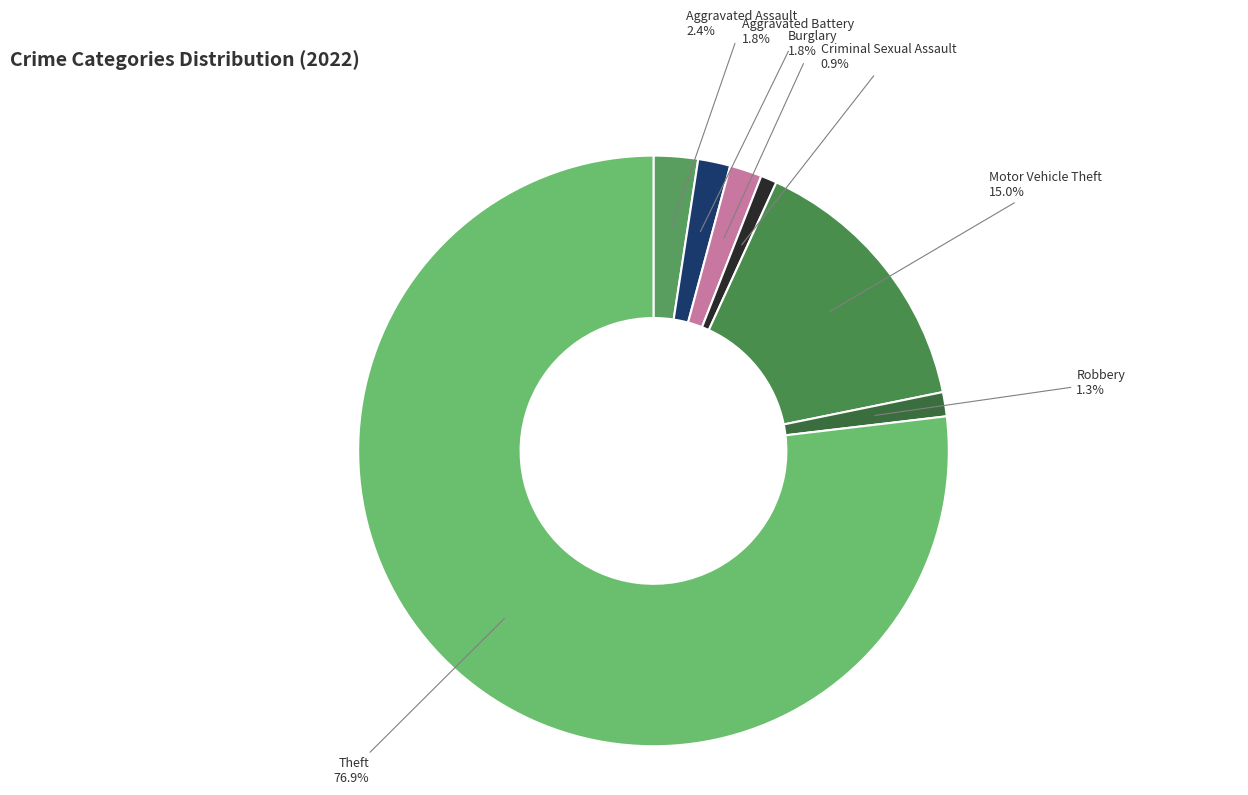

To the nearest percent, what percentage of the pie is Theft?

77%